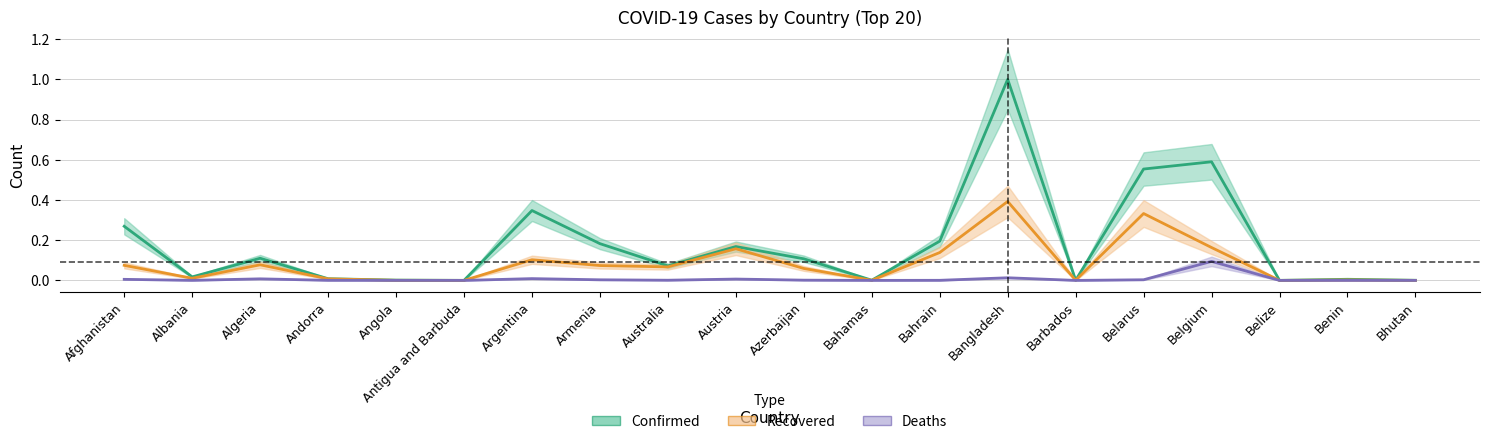

Which series changed the most between Algeria and Benin?

Confirmed